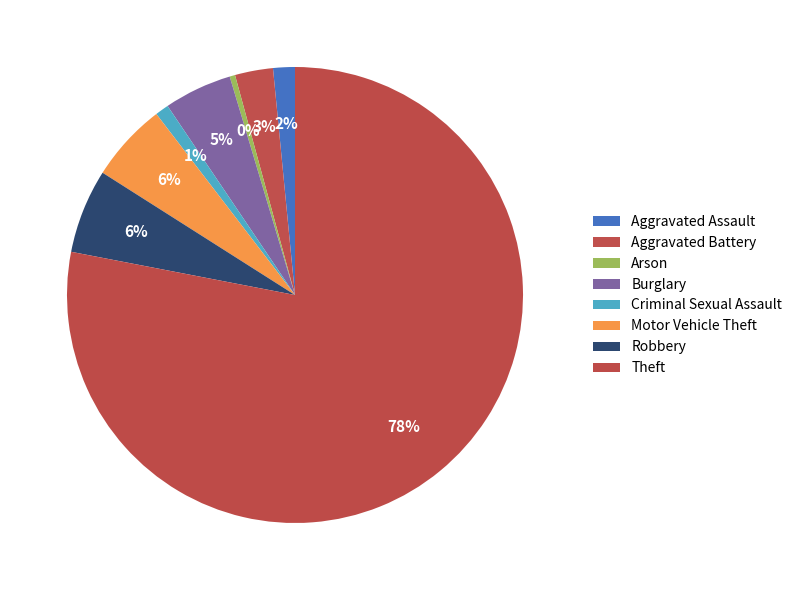

Is it true that Motor Vehicle Theft is 6% of the pie?

True